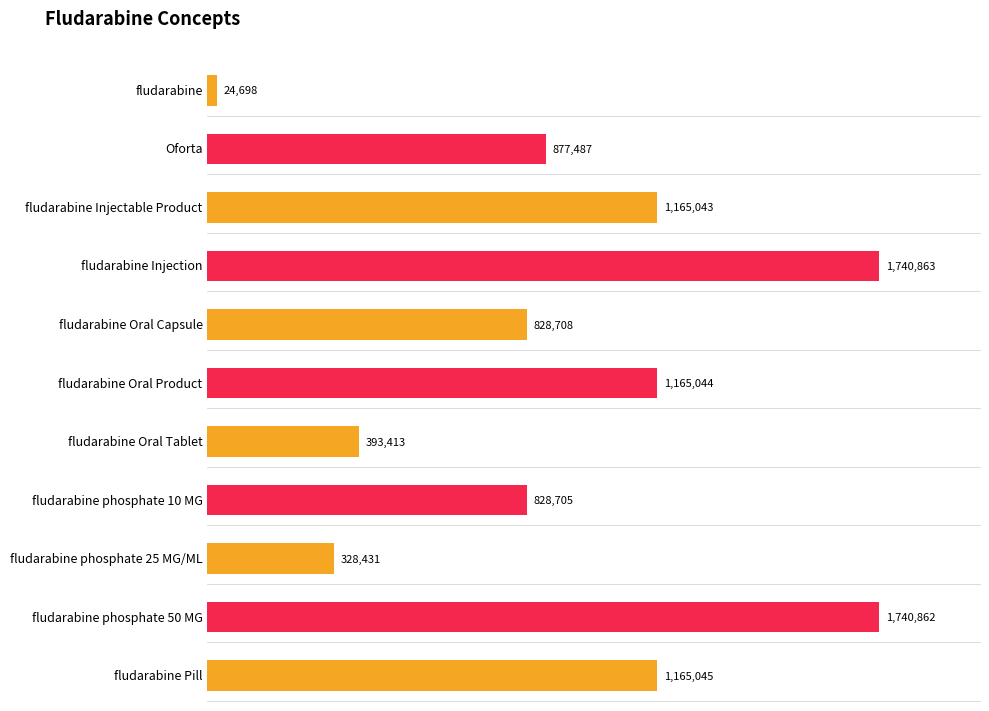

What is the greatest value displayed?

1740863